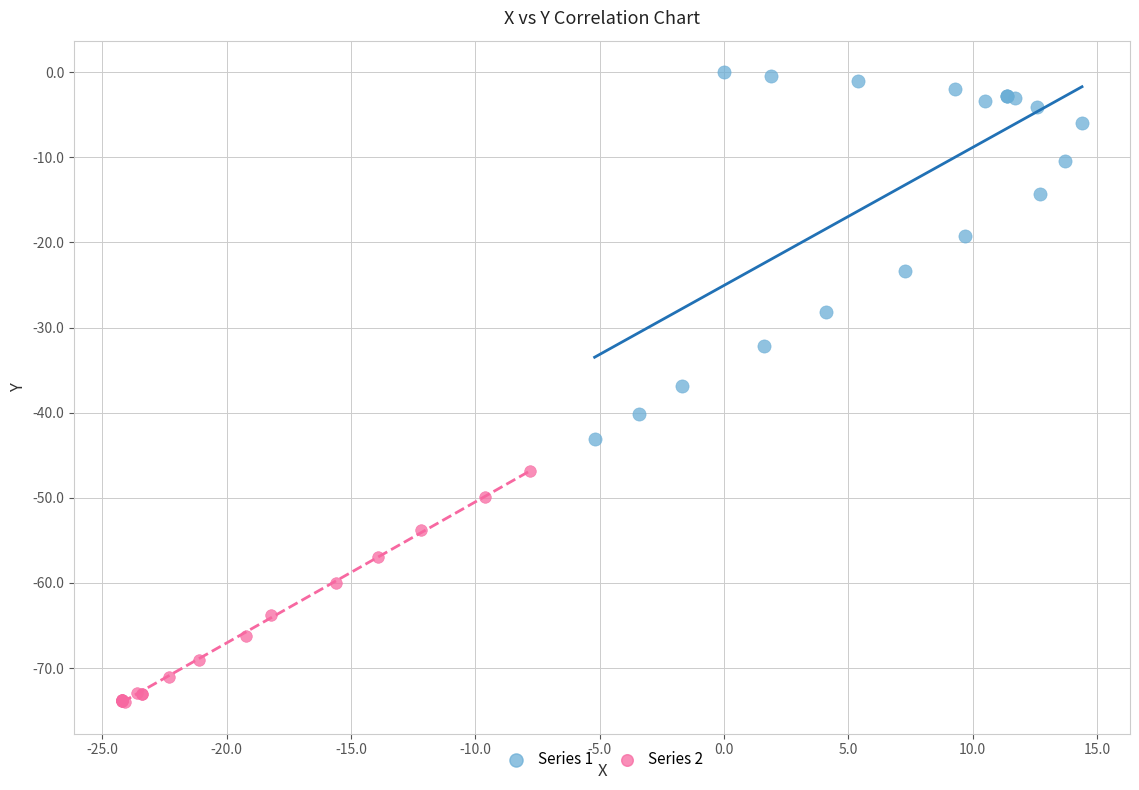

Which series reaches the maximum Y coordinate?

Series 1